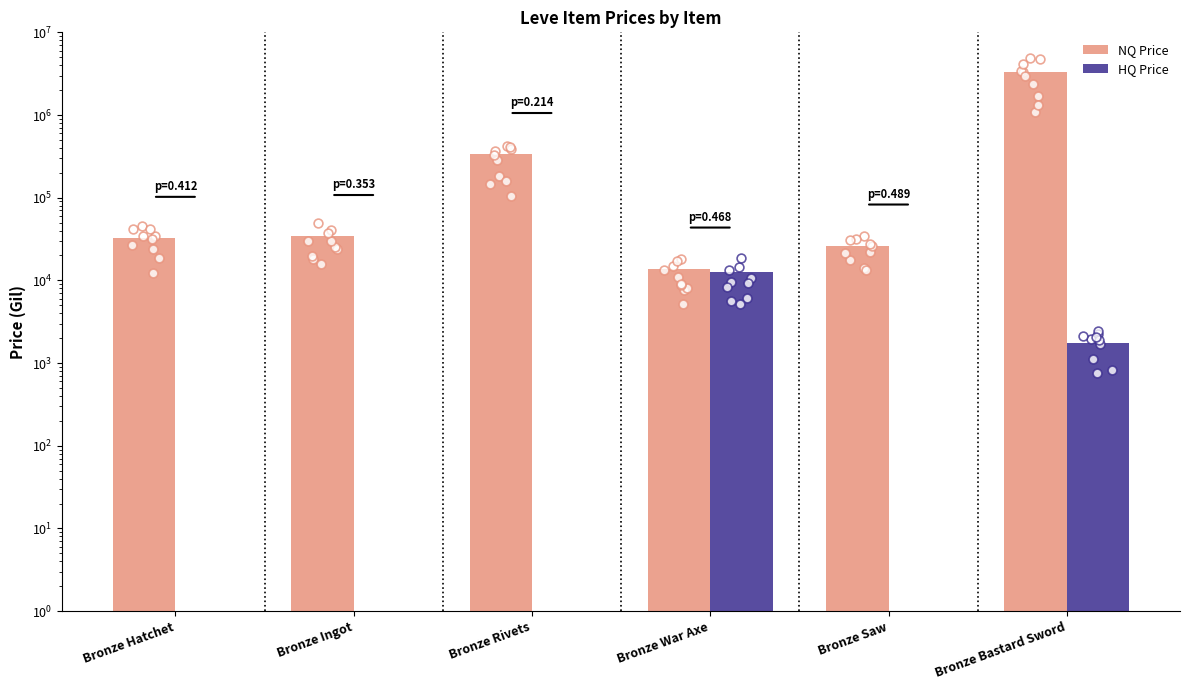

At which category is the sum across all series the highest?

Bronze Bastard Sword